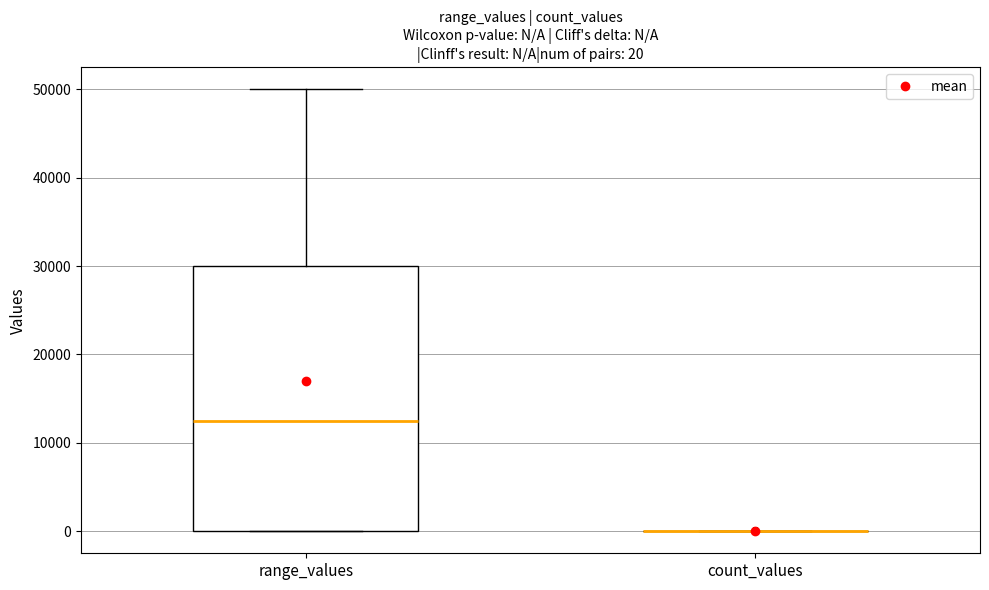

Comparing the boxes themselves (not the whiskers), which one is the tallest?

range_values